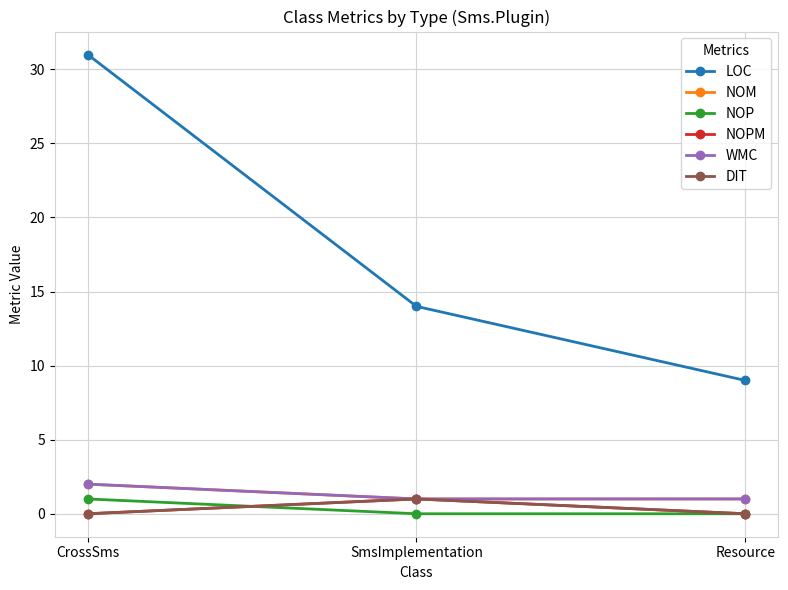

What is the approximate value of NOPM at SmsImplementation?

1